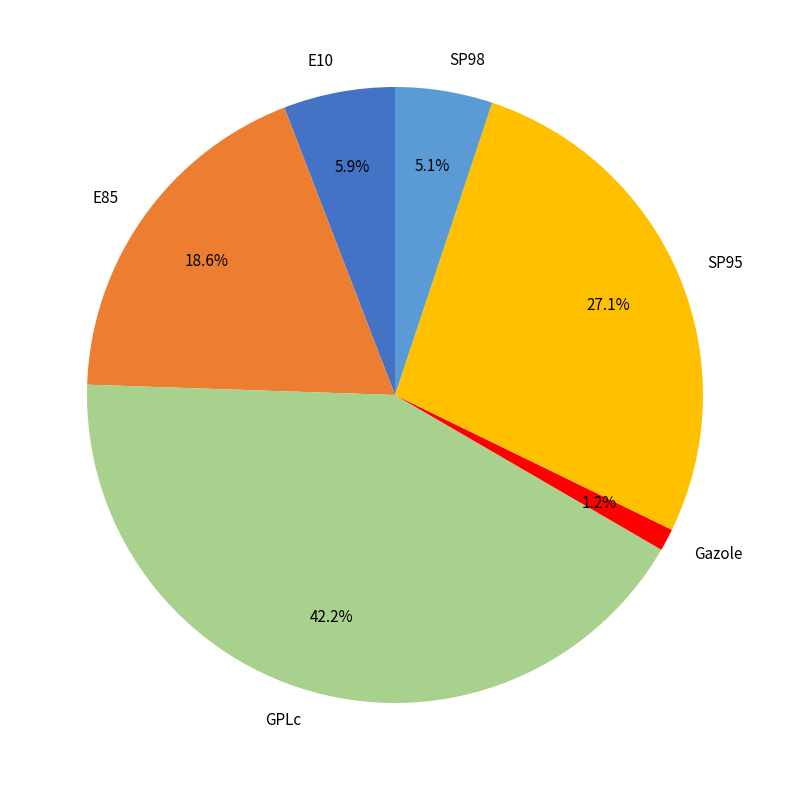

What is the total percentage of SP98 and SP95?

32.2%